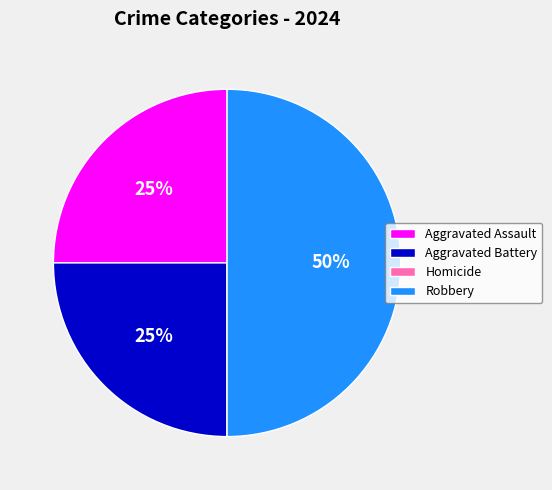

To the nearest percent, what percentage of the pie is Aggravated Battery?

25%